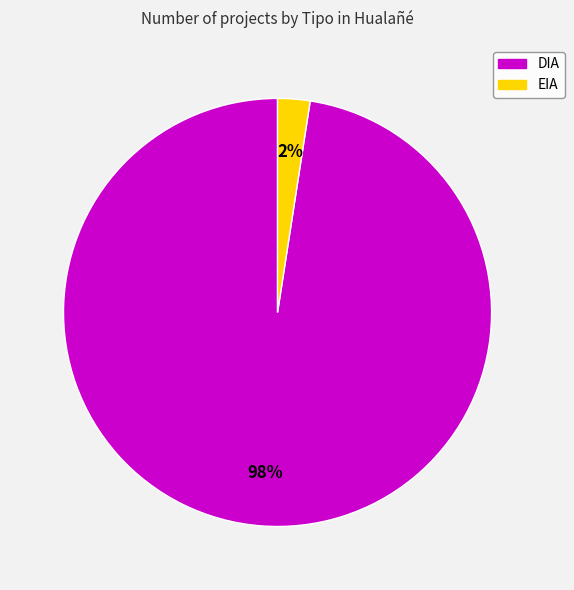

Is there any slice that represents more than half of the pie?

Yes